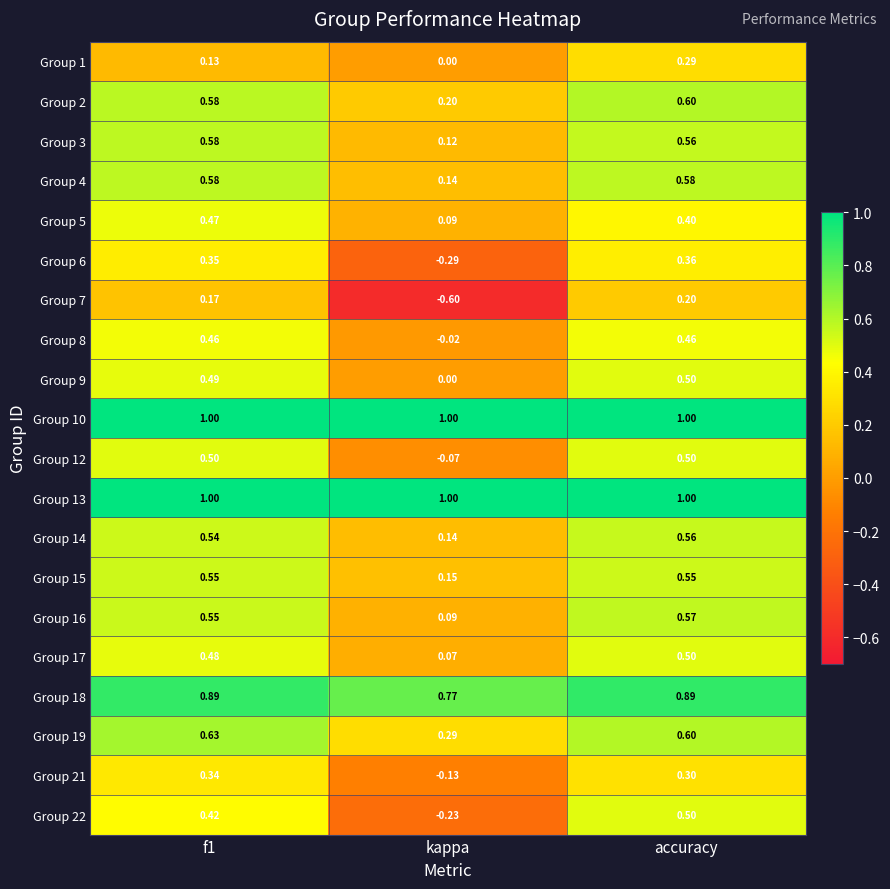

Which series has the largest range (max minus min)?

Group 7